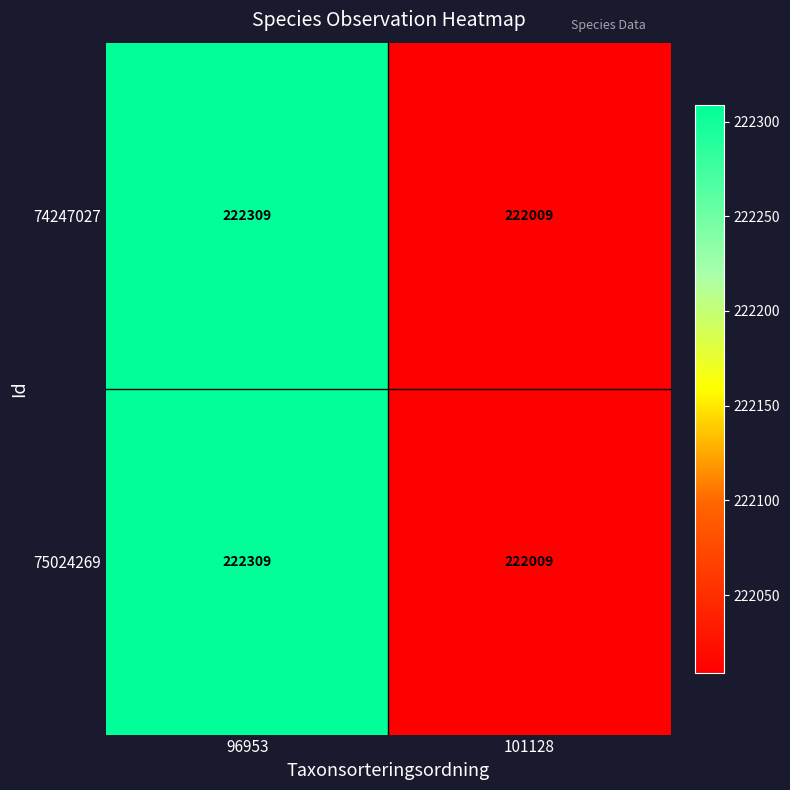

Rank the categories by 75024269 value from lowest to highest.

101128, 96953